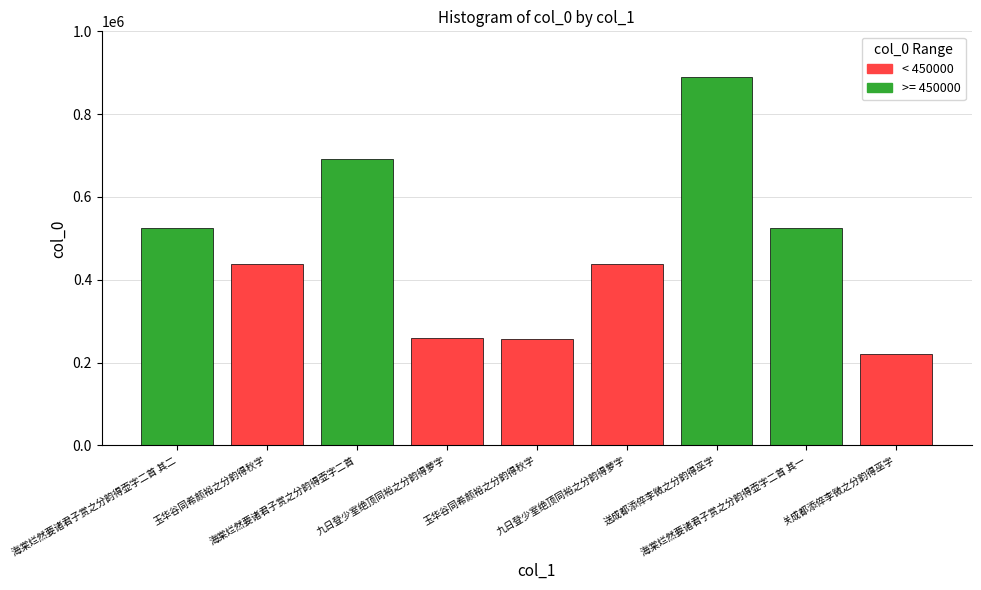

How many bars are there in total?

9